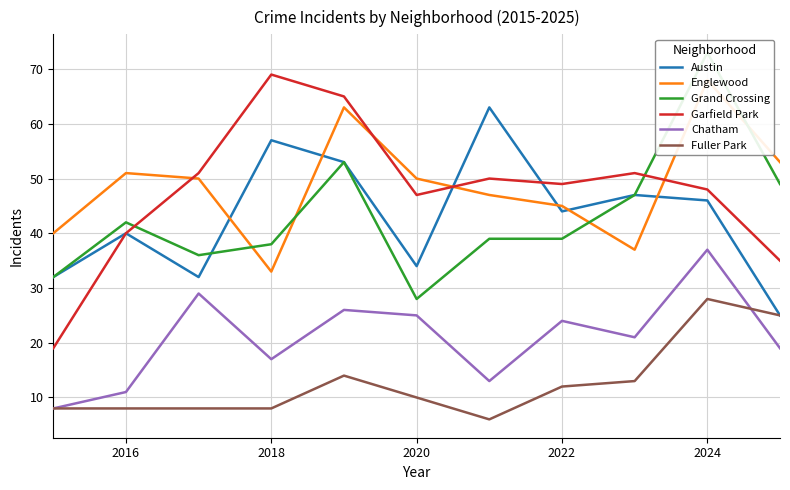

In Englewood, how many points are higher than both neighbors (excluding endpoints)?

3